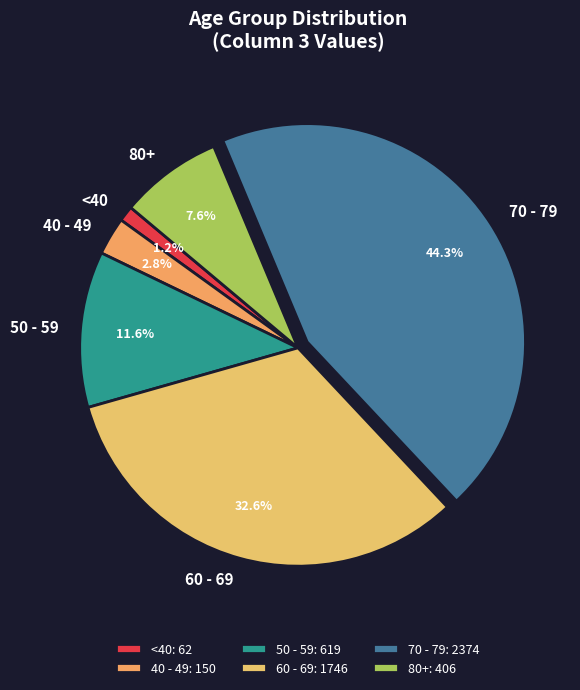

How much of the chart is everything except 70 - 79?

55.7%